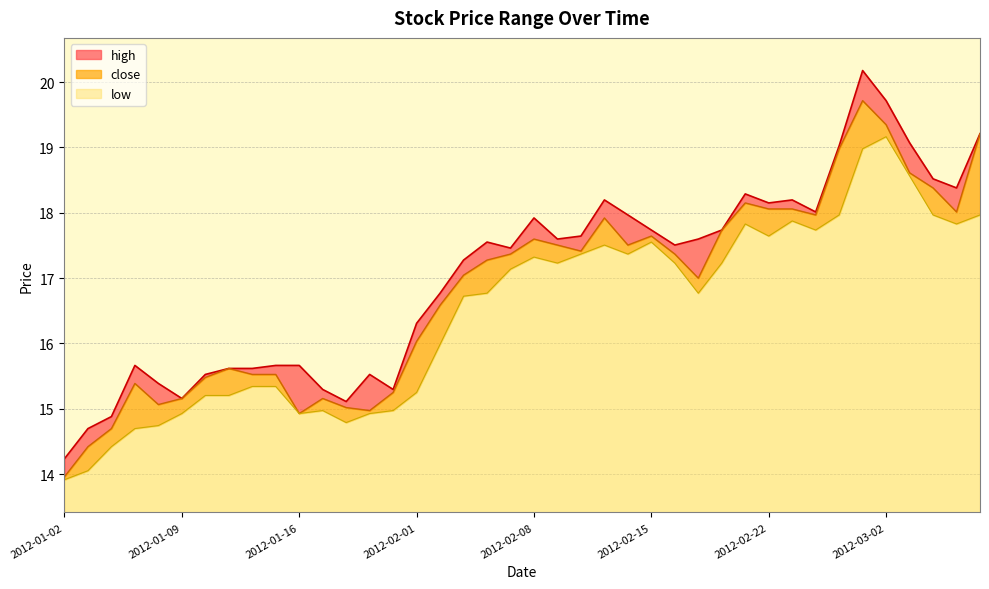

True or false: low and close intersect in this chart.

False